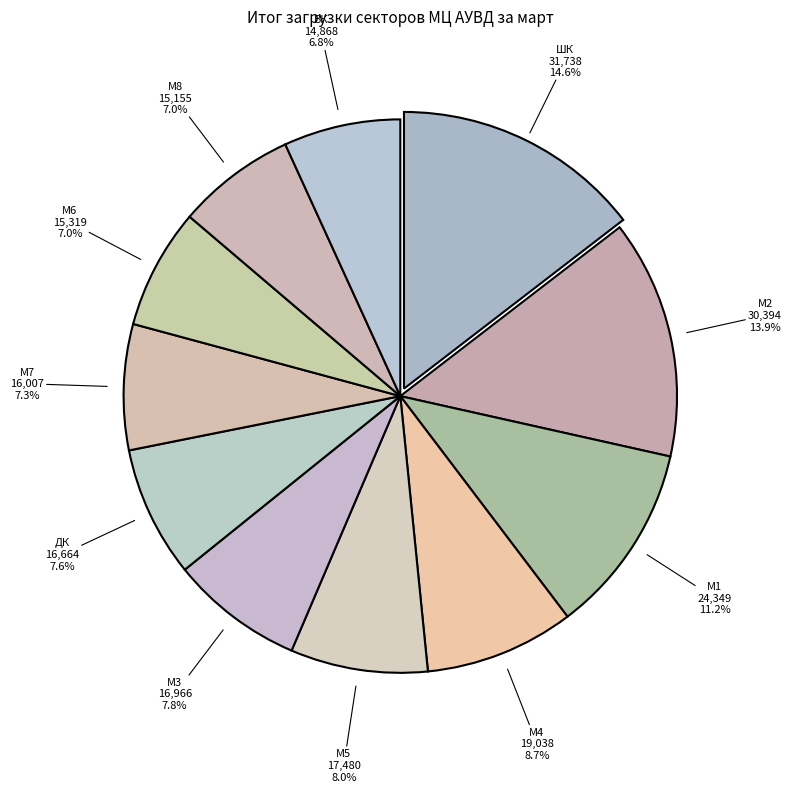

Count the number of slices in the pie.

11